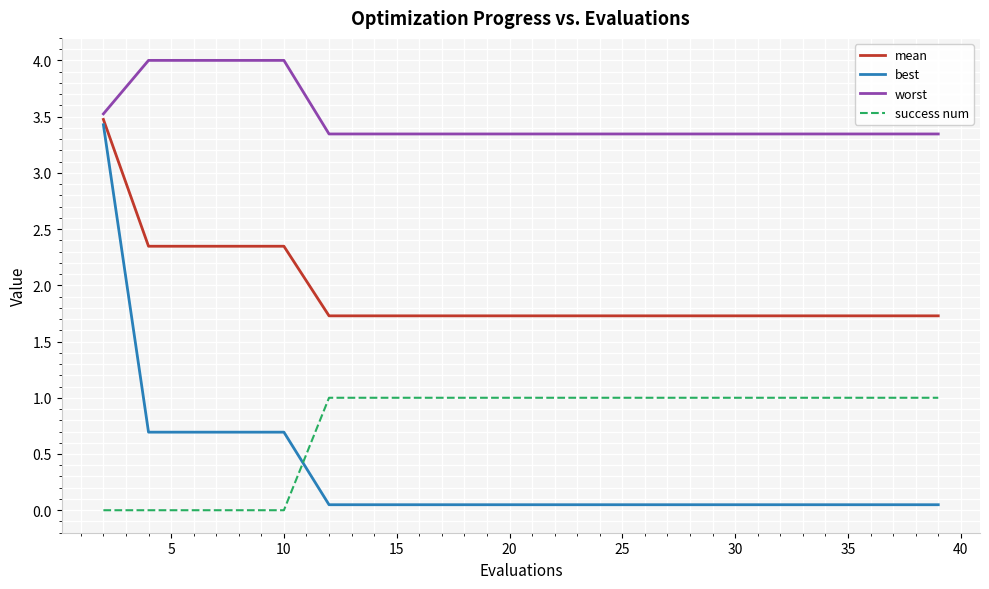

Which series has the largest total across all categories?

worst